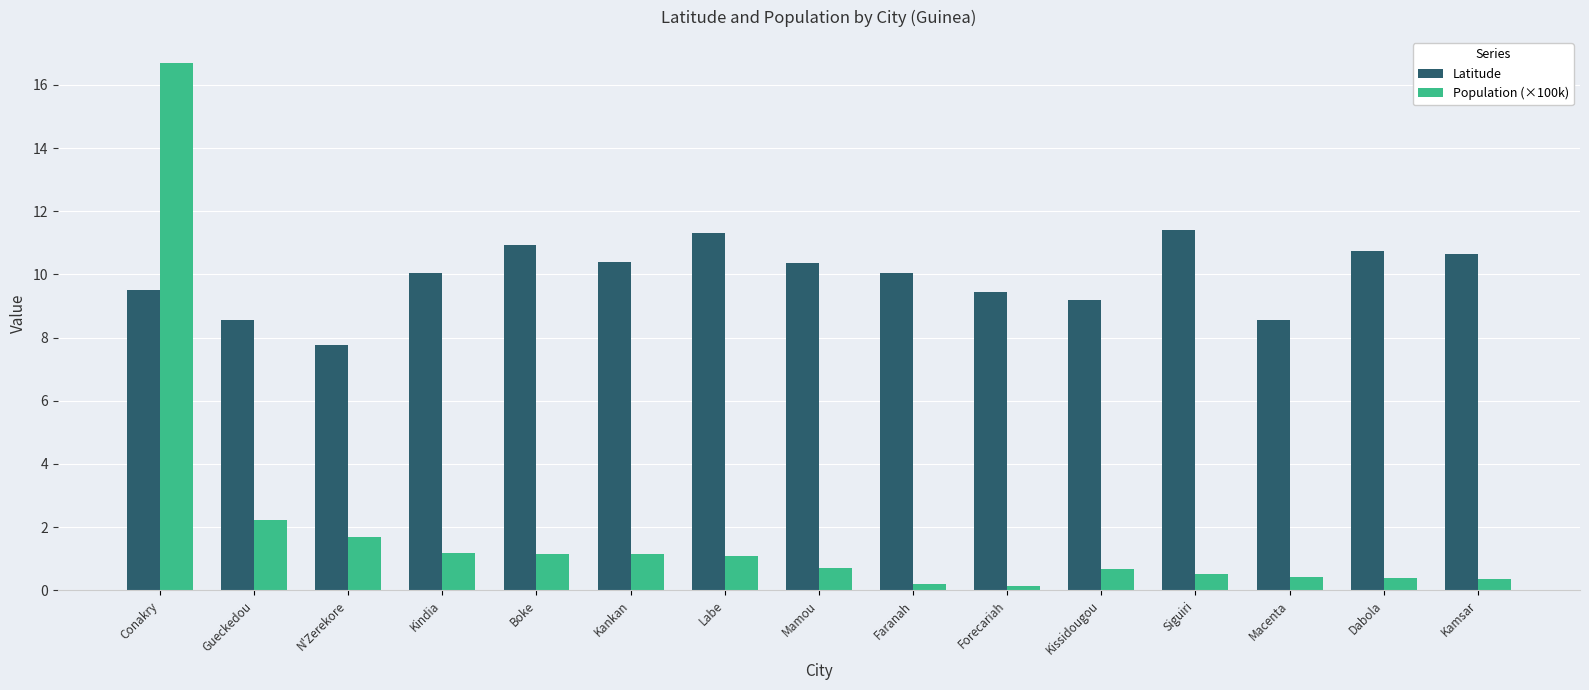

What position from the left is Conakry?

1